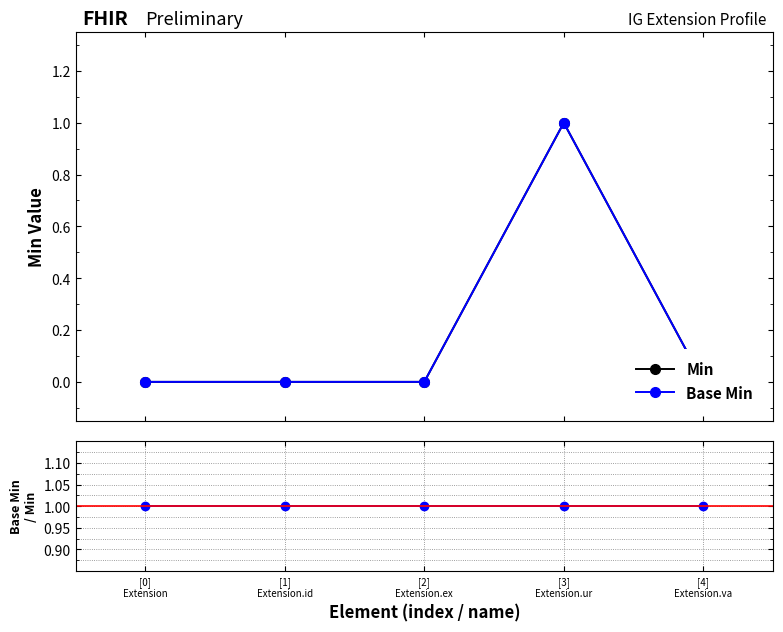

The Base Min / Min series shows 1 at [4]
Extension.va. True or false?

True